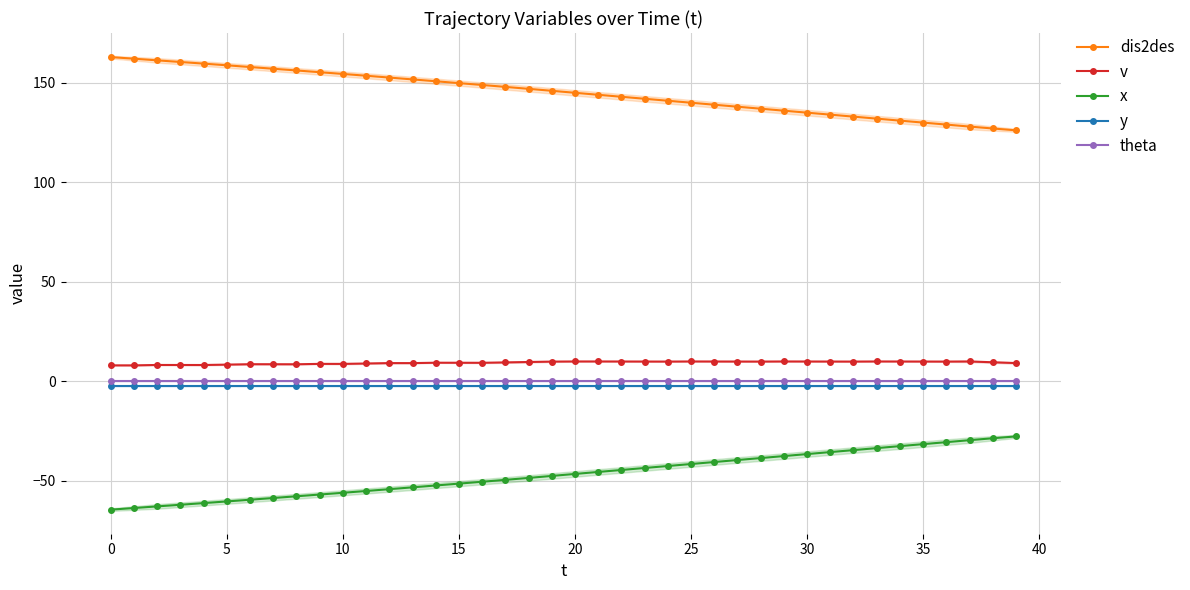

What is the smallest value displayed?

-64.4